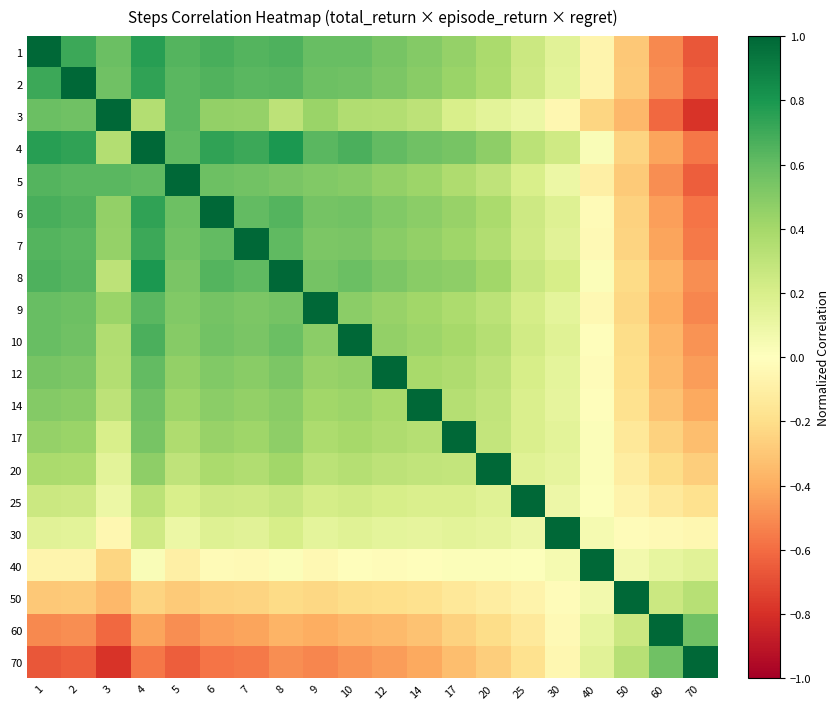

What is the minimum value shown in the chart?

-0.8